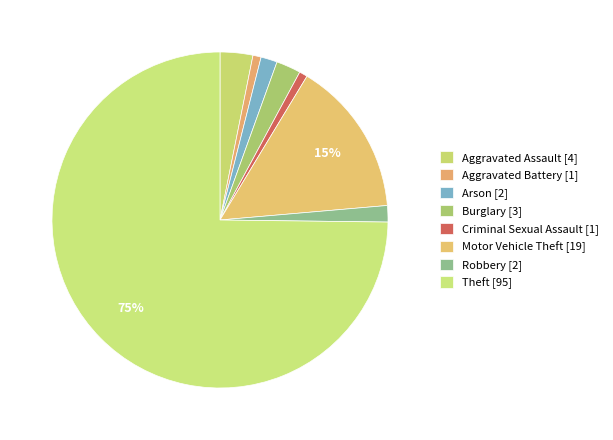

Rank the categories by value from highest to lowest.

Theft, Motor Vehicle Theft, Aggravated Assault, Burglary, Arson, Robbery, Aggravated Battery, Criminal Sexual Assault